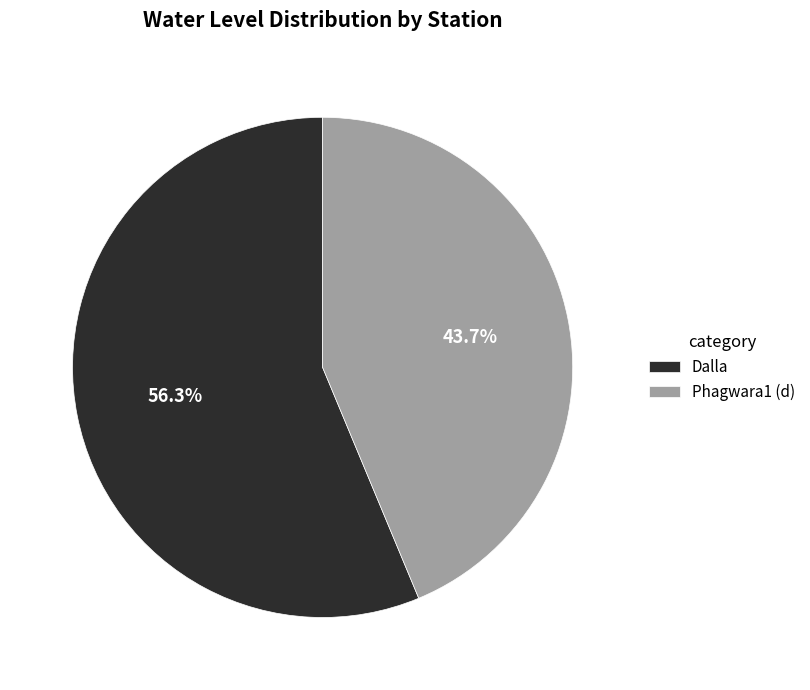

To the nearest percent, what is the difference between the Dalla and Phagwara1 (d) slice percentages?

13%